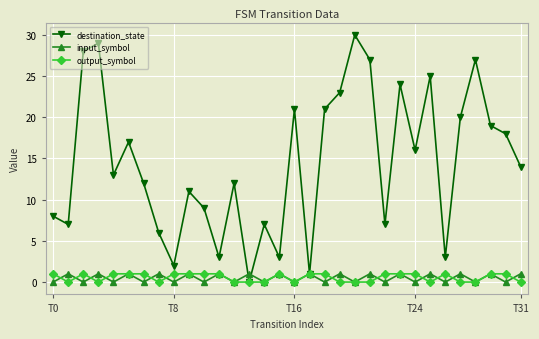

True or false: input_symbol has more than 0 points higher than both neighbors.

True